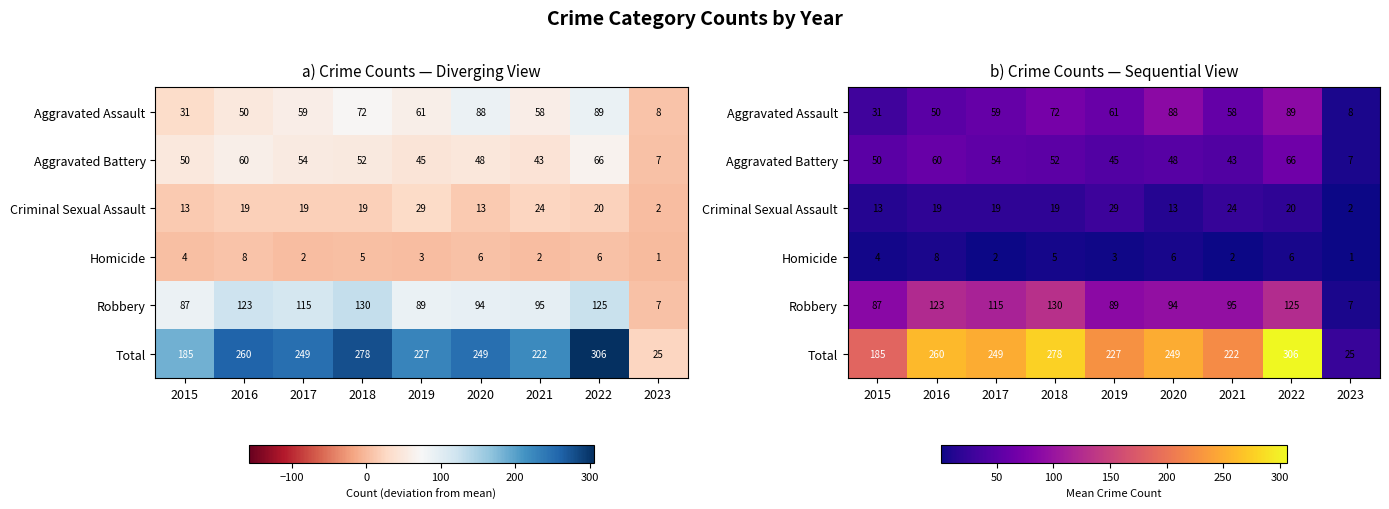

How many distinct data groups are displayed?

6